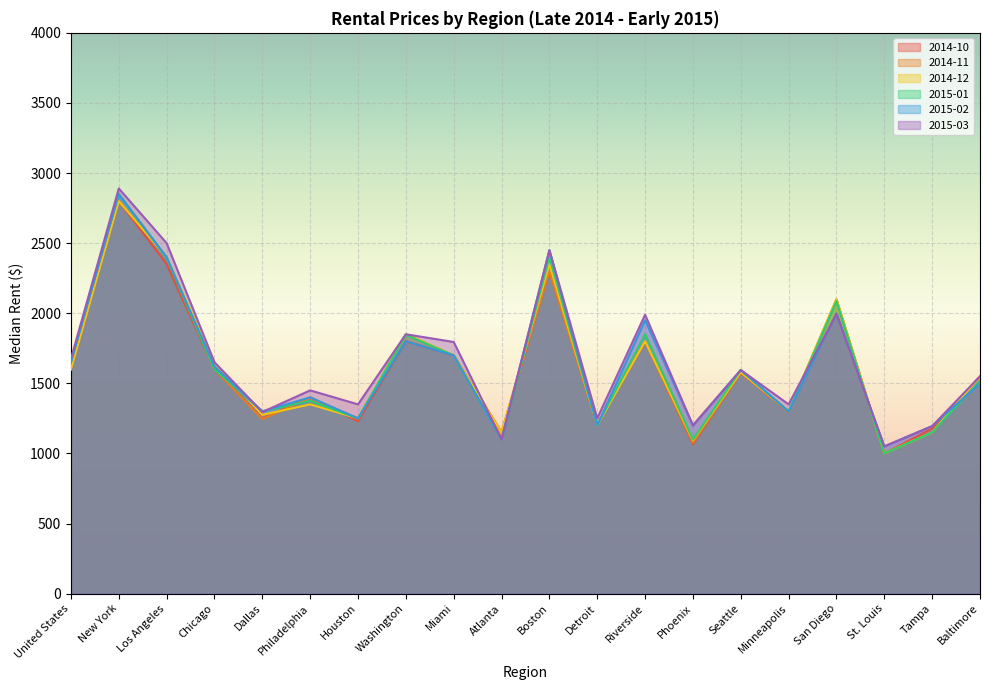

What is the maximum value shown in the chart?

2890.0